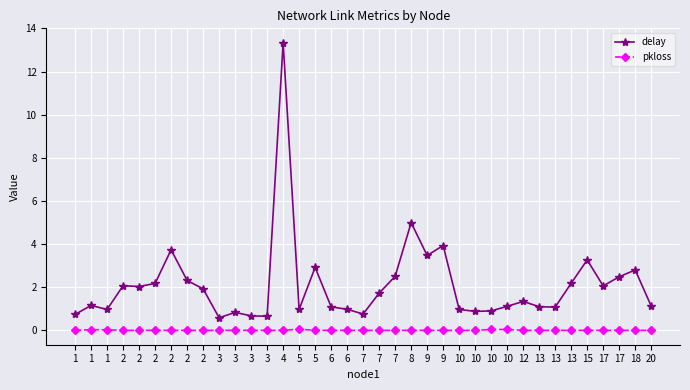

At which label is pkloss closest to 0?

1